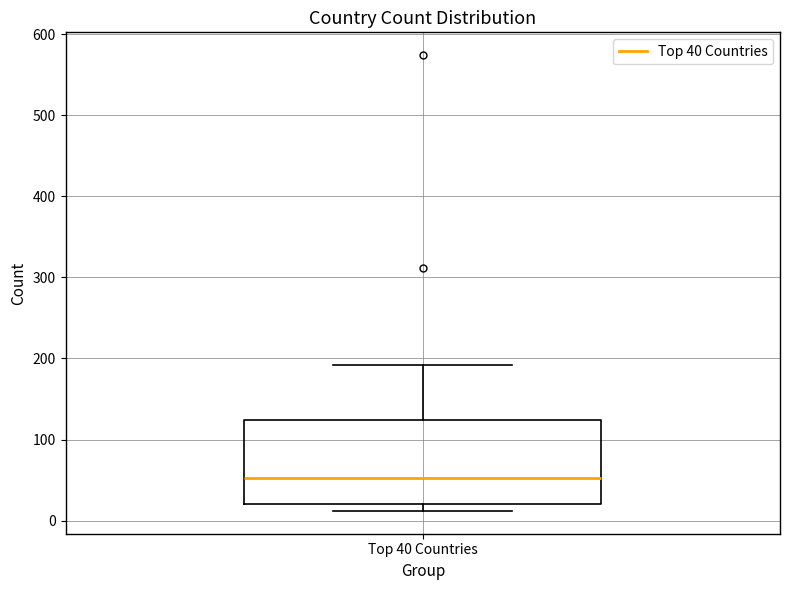

Read this box plot against the y-axis: the position of the median line, the range covered by the box, and the ends of both whiskers. The values are not printed on the chart, so give them approximately, as read against the axis.

median 50, box 20 to 120, whiskers 10 to 190